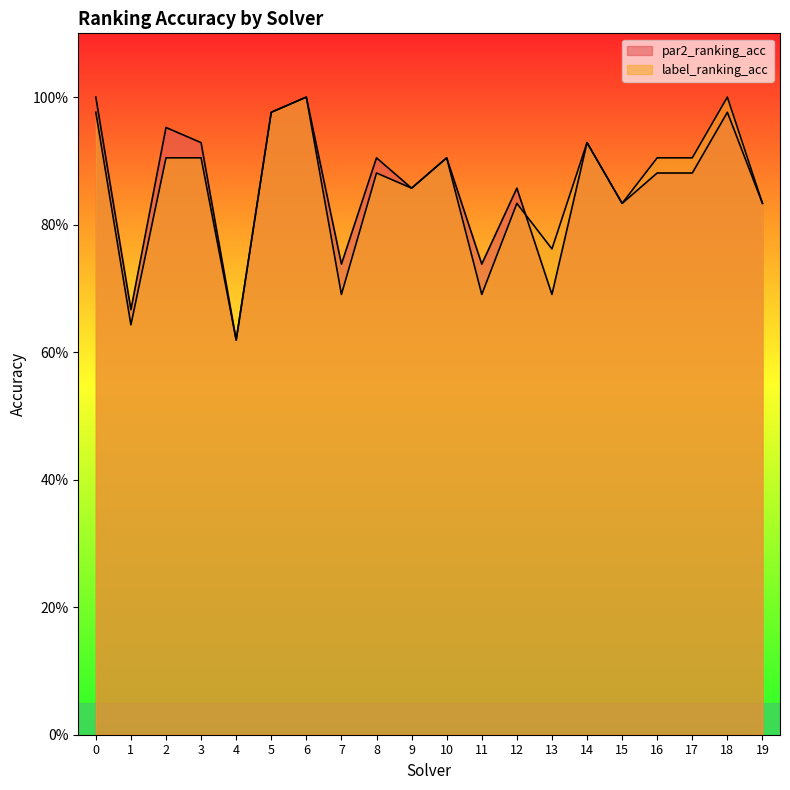

Reading right to left, list all the values displayed in this chart.

par2_ranking_acc: 0.8	1.0	0.9	0.9	0.8	0.9	0.7	0.9	0.7	0.9	0.9	0.9	0.7	1.0	1.0	0.6	0.9	1.0	0.7	1.0
label_ranking_acc: 0.8	1.0	0.9	0.9	0.8	0.9	0.8	0.8	0.7	0.9	0.9	0.9	0.7	1.0	1.0	0.6	0.9	0.9	0.6	1.0